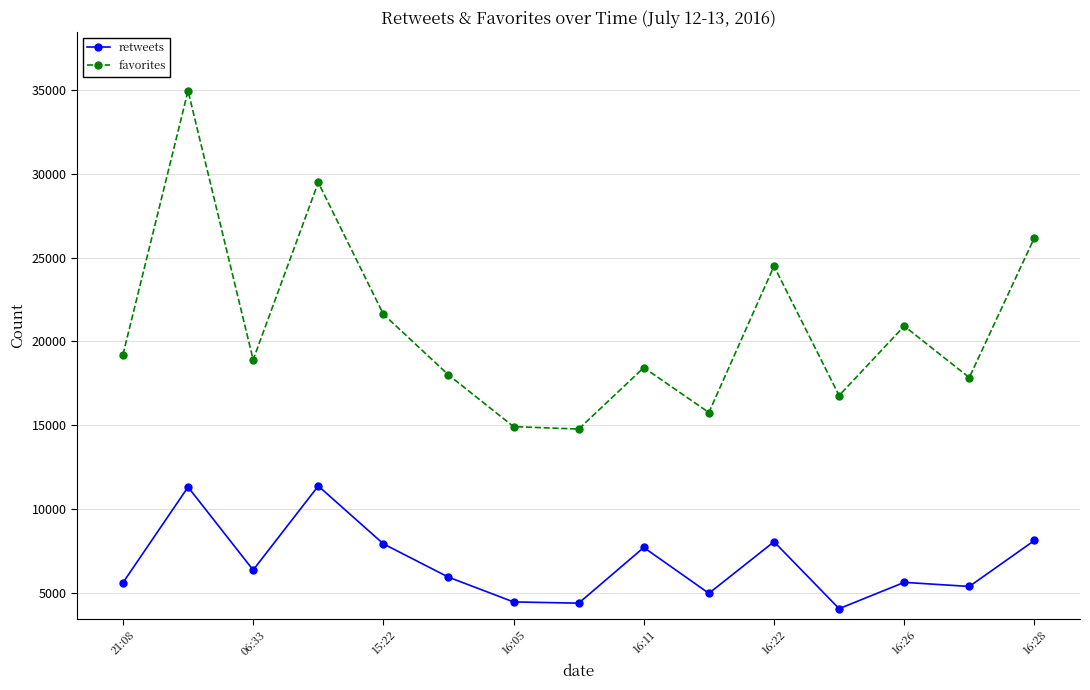

Rank the series by their maximum value, from highest to lowest.

favorites, retweets